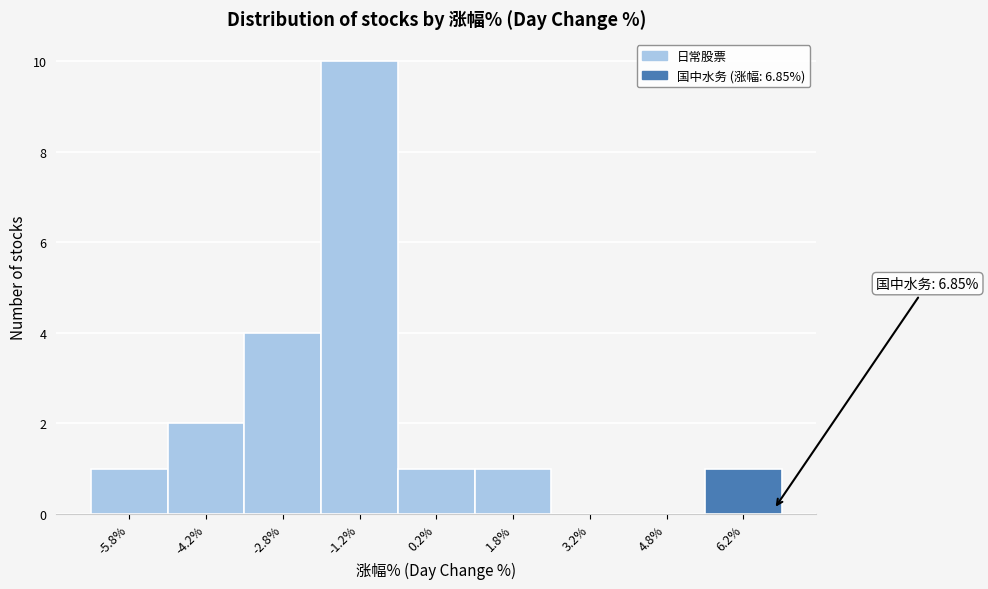

Over which range of the x-axis is the bar tallest?

-2.0 to -0.5